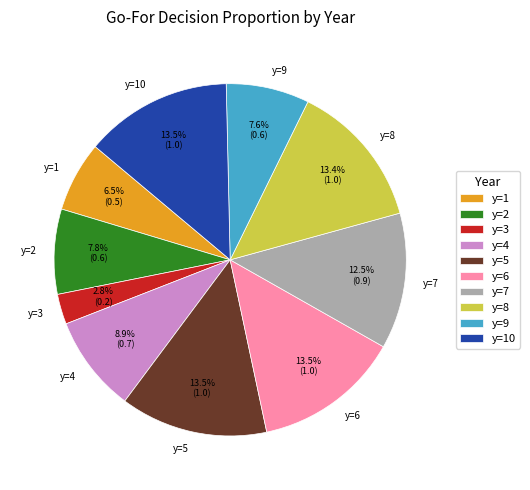

Combined, do y=1 and y=3 account for over 50%?

No